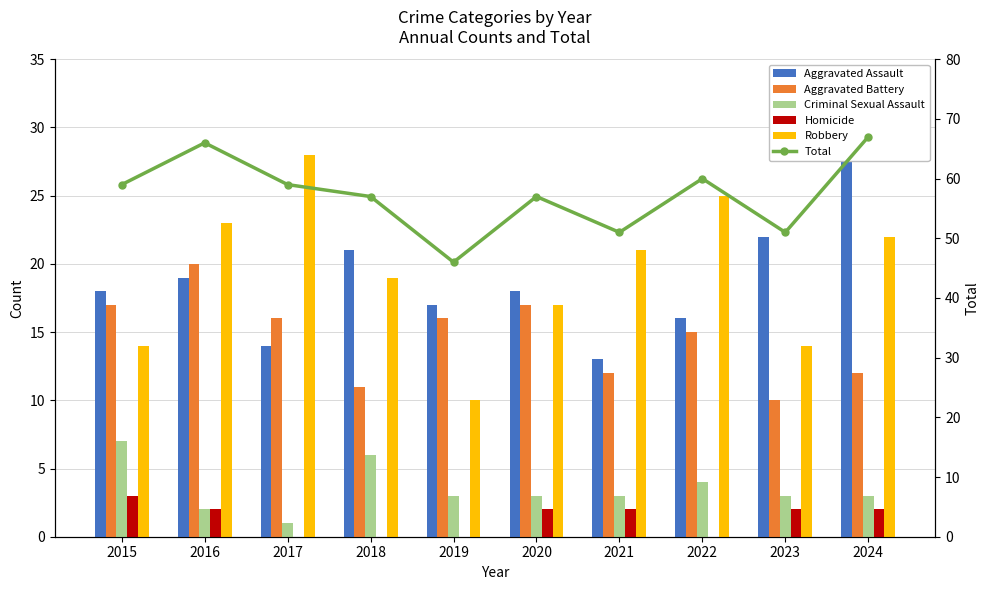

What is the minimum value for Criminal Sexual Assault?

1